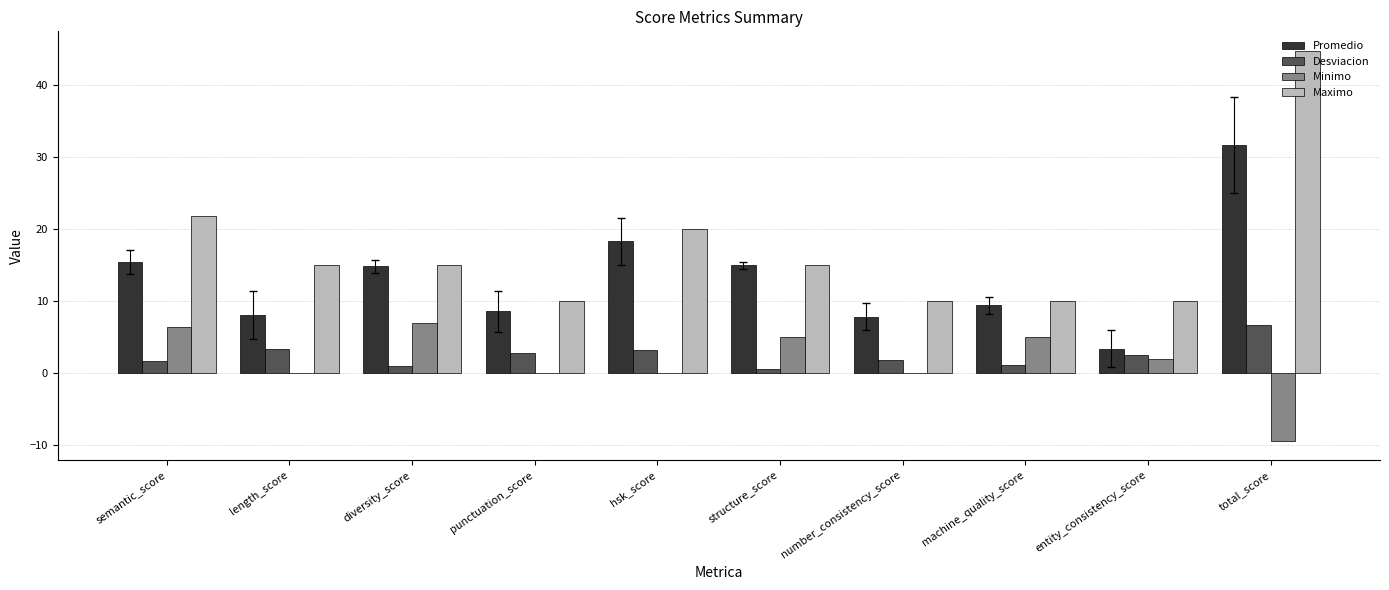

What is the sum of the Promedio values at number_consistency_score and punctuation_score?

16.4